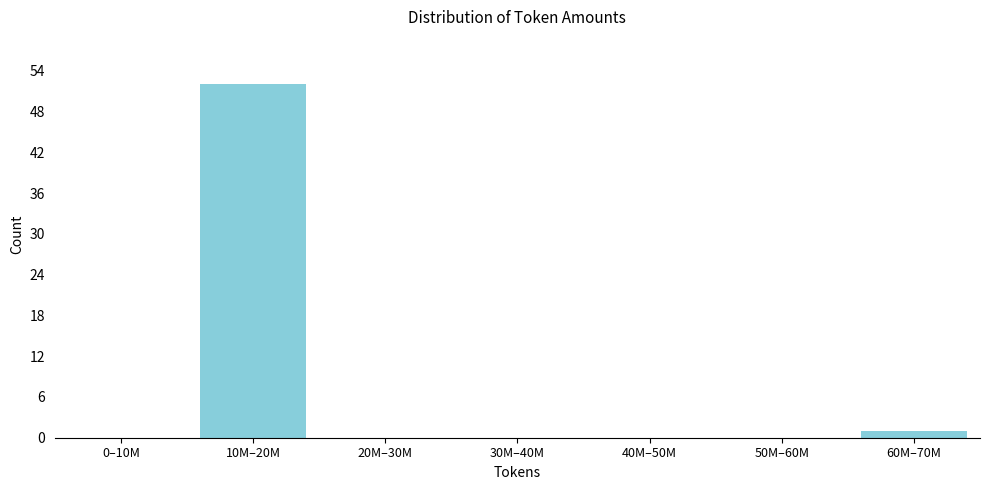

Reading left to right, transcribe all the data shown in this chart.

0–10M=0	10M–20M=52	20M–30M=0	30M–40M=0	40M–50M=0	50M–60M=0	60M–70M=1